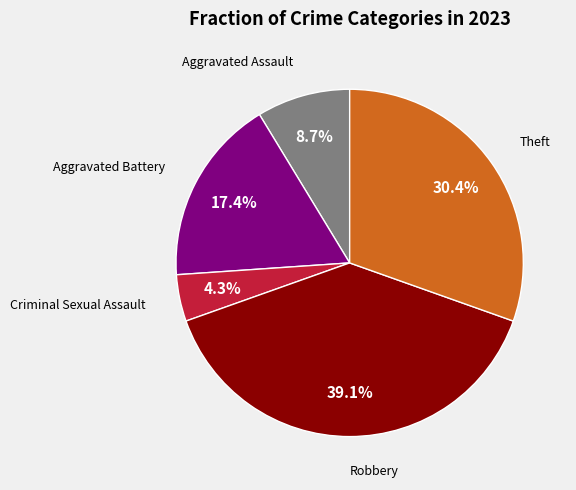

Count the number of slices in the pie.

5